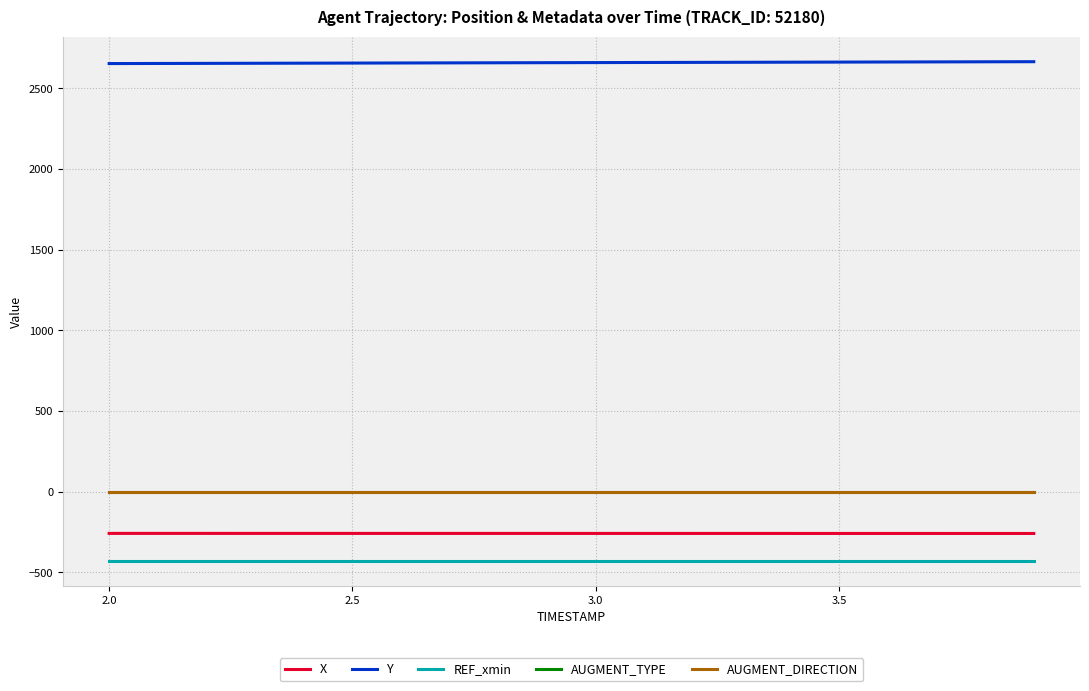

At how many categories does at least one series exceed 1943?

20